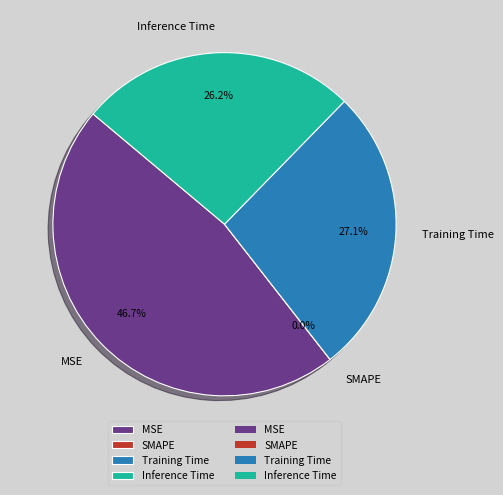

To the nearest percent, what is the average slice percentage?

25%